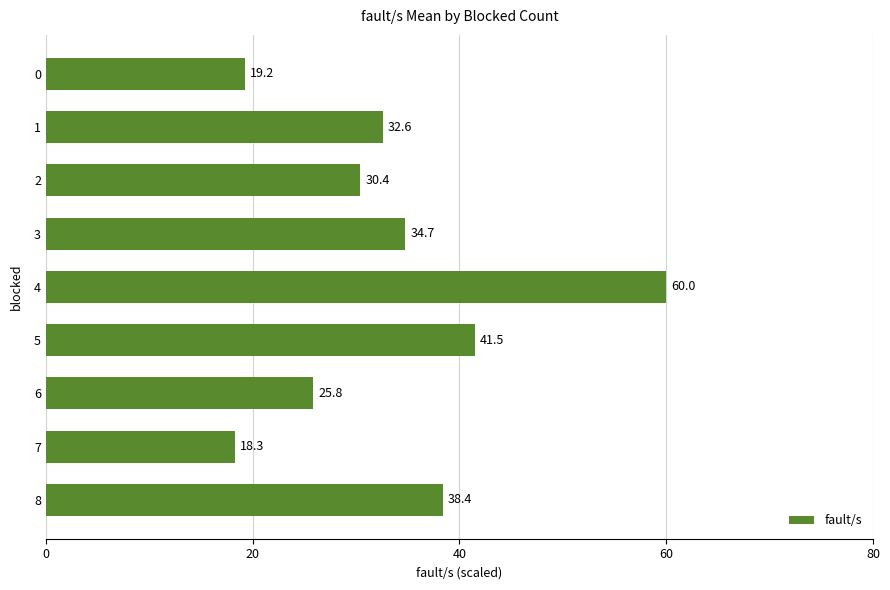

The value at 1 is 32.6. True or false?

True